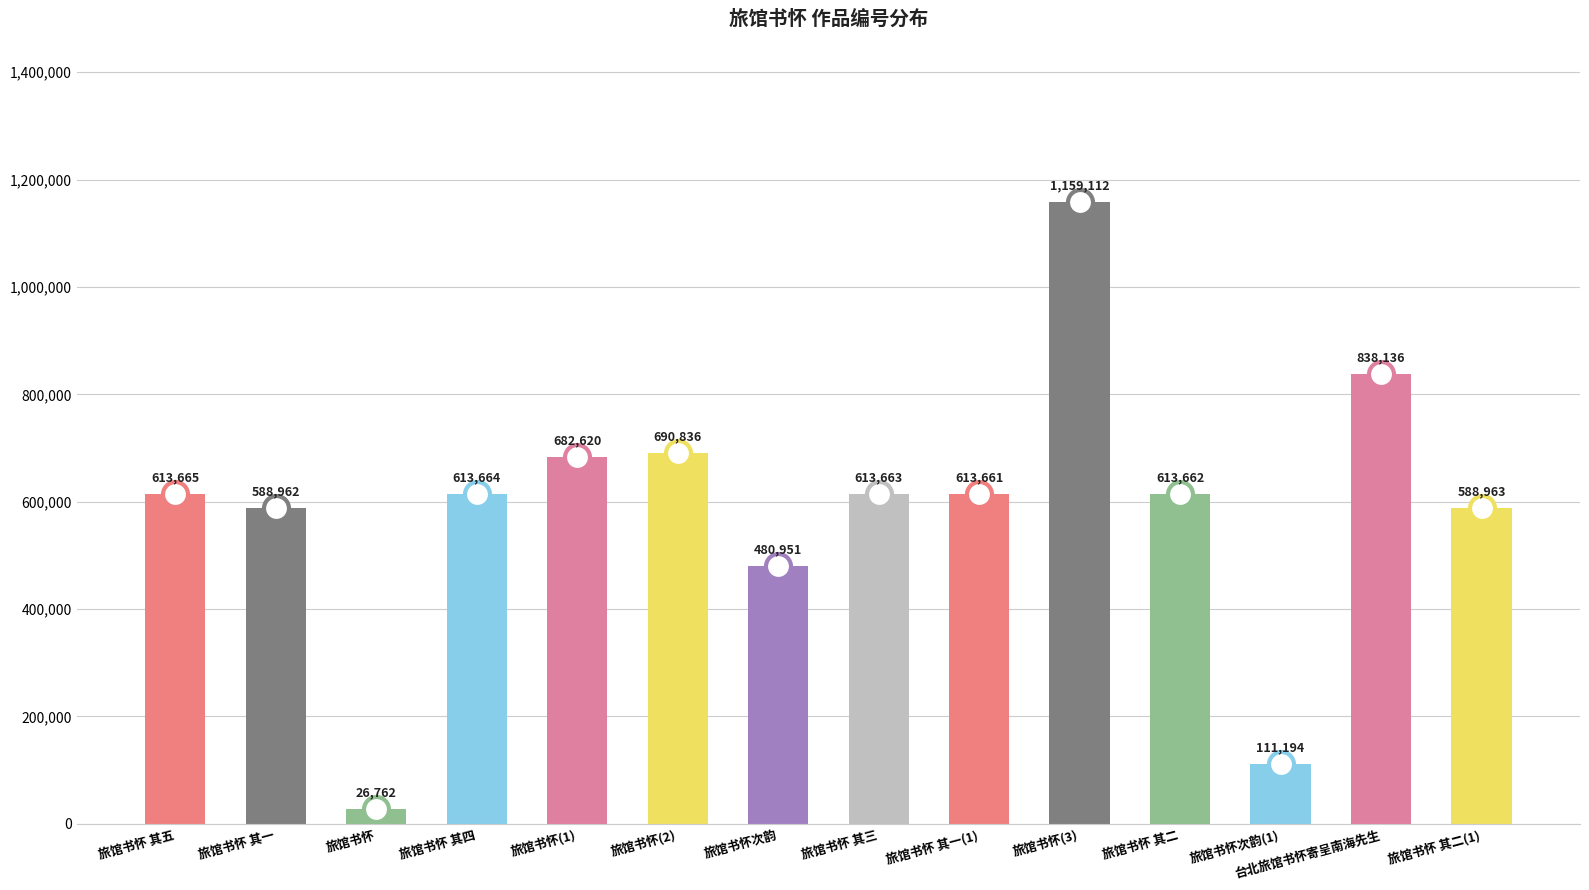

At which category does the chart reach its minimum across all series?

旅馆书怀